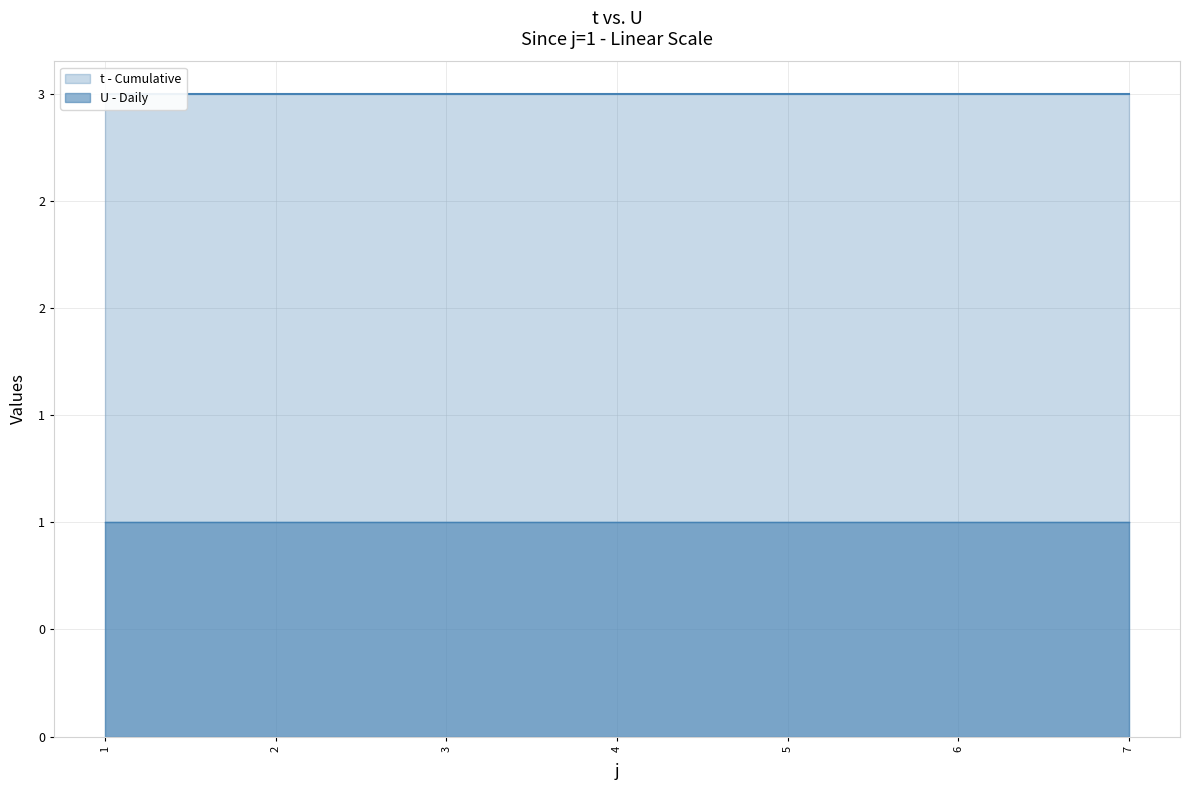

At which category does the chart reach its minimum across all series?

1